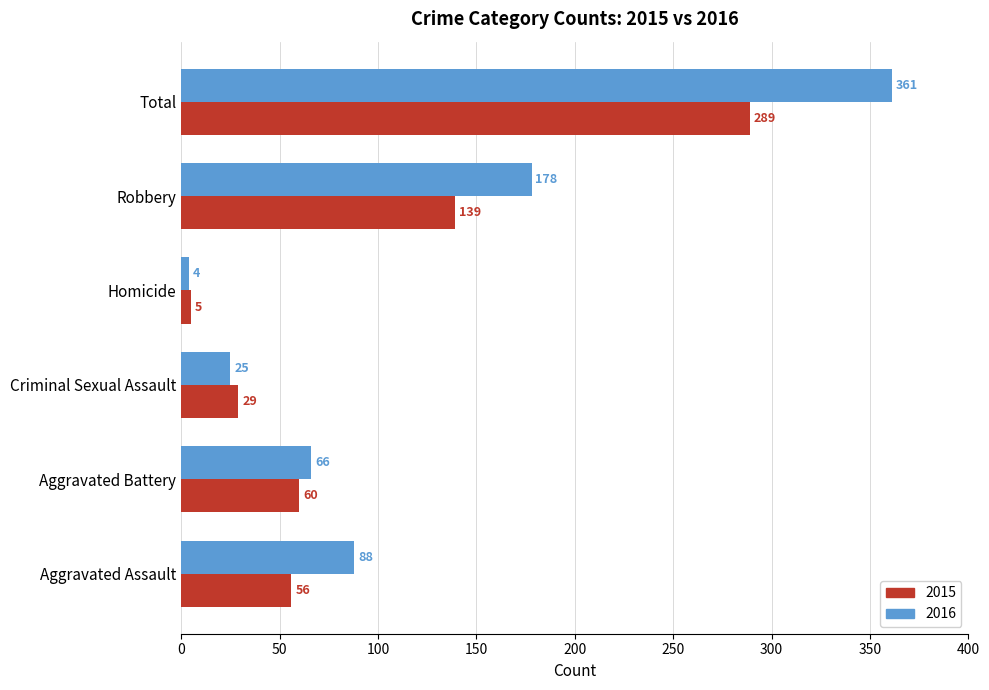

How many distinct data groups are displayed?

2